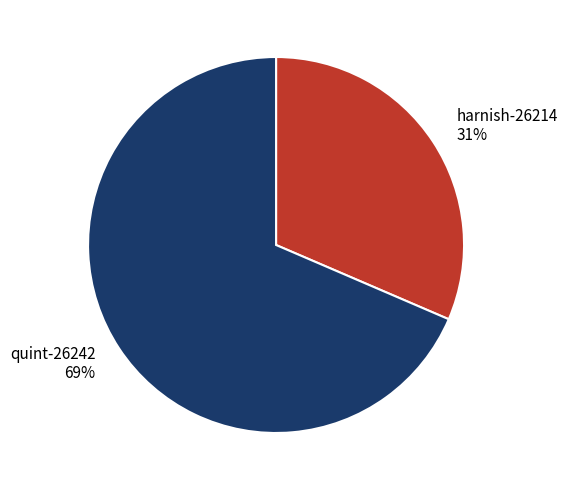

Which slice is the smallest?

harnish-26214